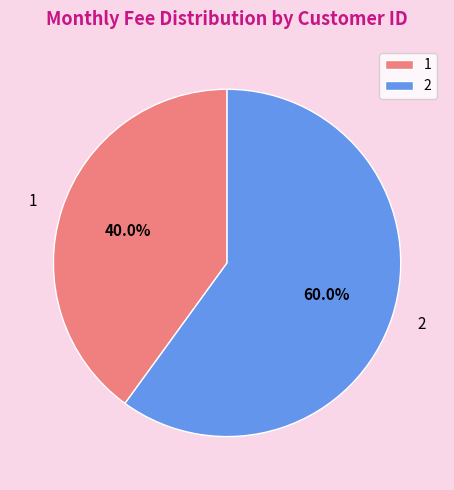

To the nearest percent, what is the difference between the 1 and 2 slice percentages?

20%